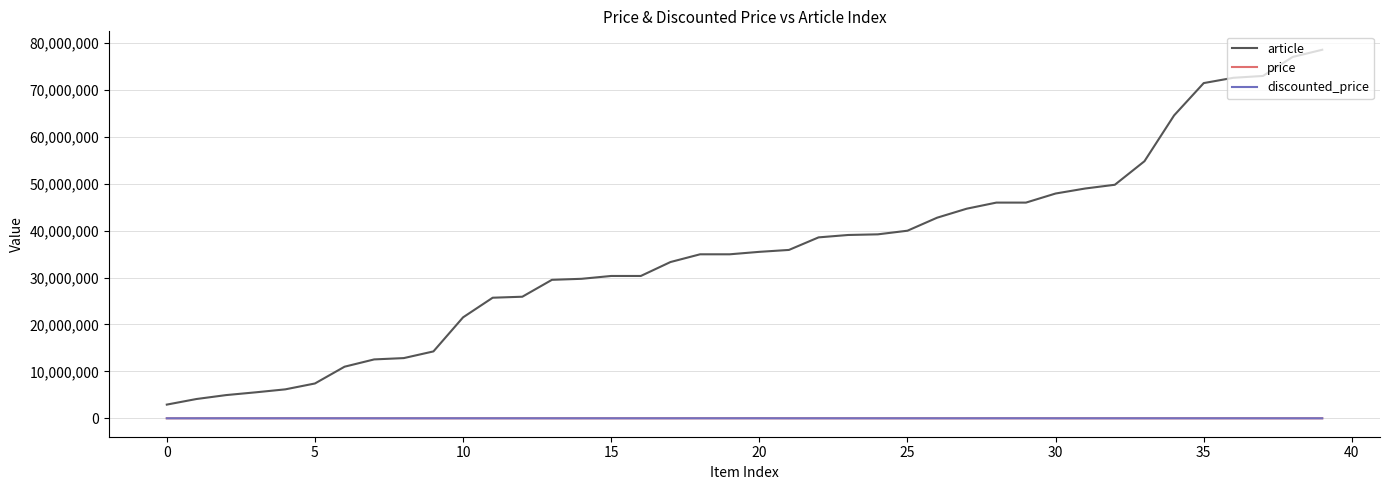

True or false: article and discounted_price cross at least once.

False